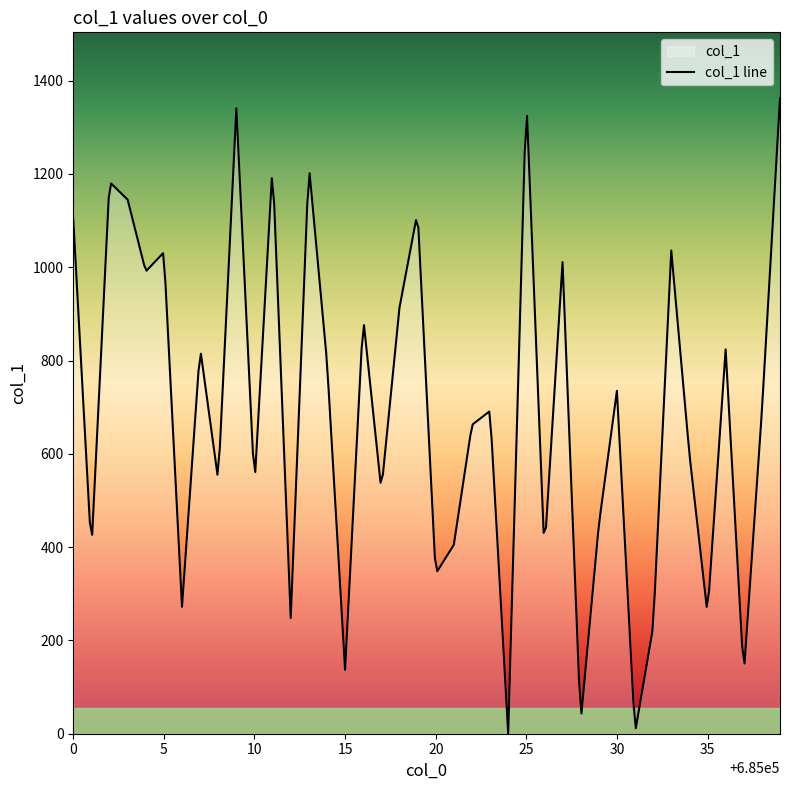

How many categories are shown in the chart?

300